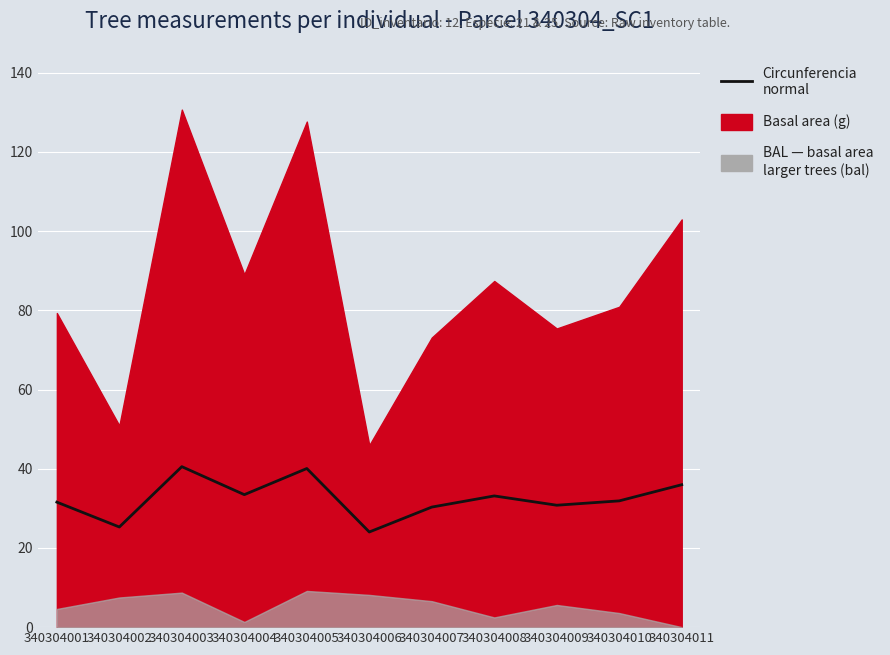

List the labels in order of value, largest first.

340304003, 340304005, 340304011, 340304004, 340304008, 340304010, 340304001, 340304009, 340304007, 340304002, 340304006